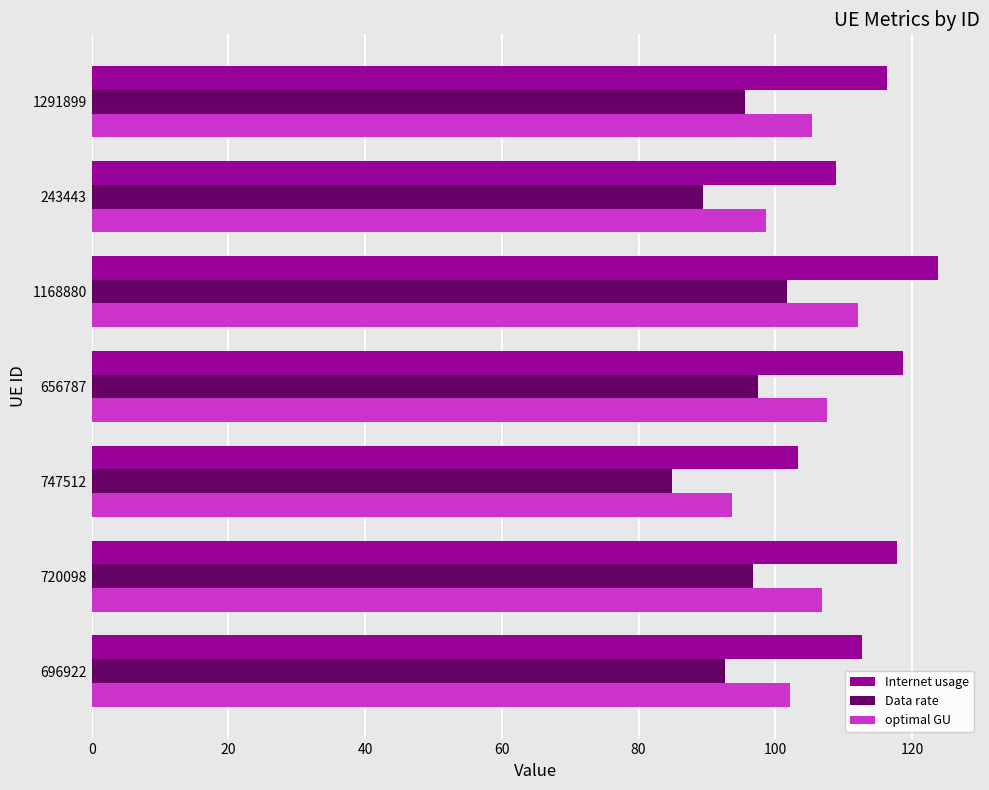

Rank the series at 720098 from highest to lowest value.

Internet usage, optimal GU, Data rate